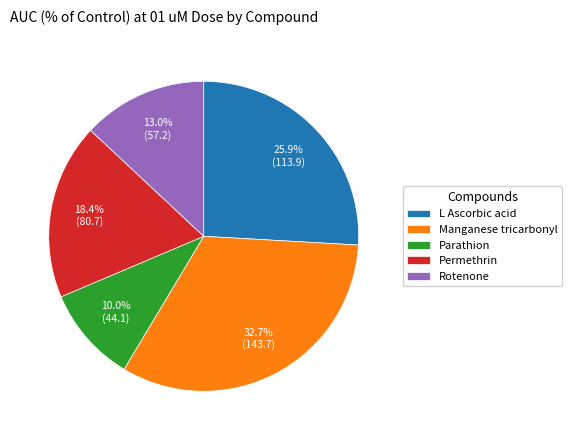

Rank the categories by value from lowest to highest.

Parathion, Rotenone, Permethrin, L Ascorbic acid, Manganese tricarbonyl